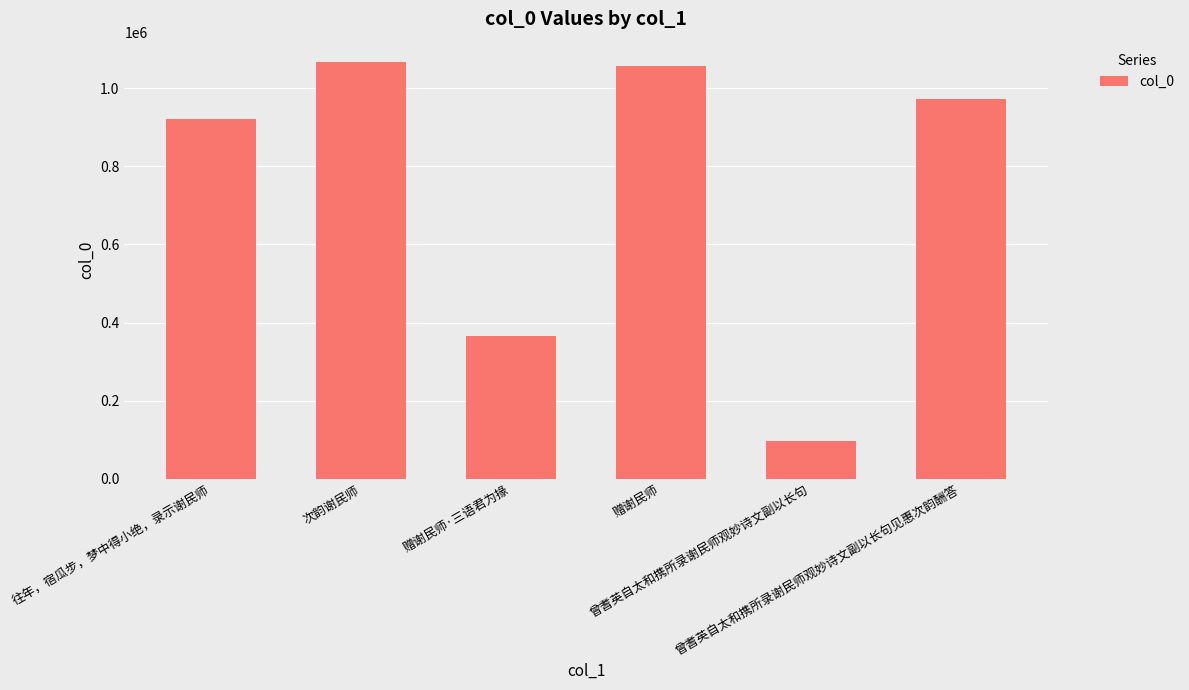

What is the ratio of the value at 赠谢民师·三语君为掾 to the value at 赠谢民师?

0.3